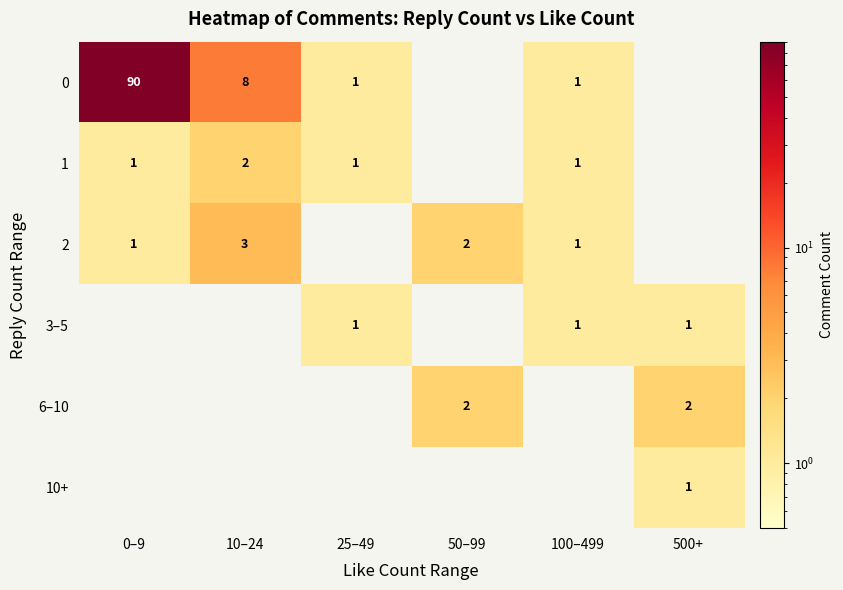

True or false: 0 has a value of 123 at 0–9.

False